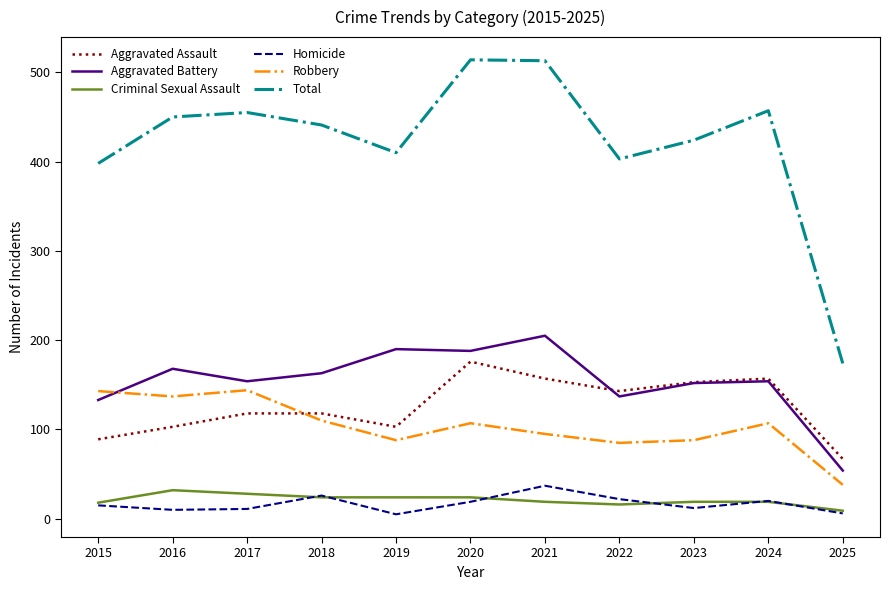

The value of Criminal Sexual Assault at 2023 is 19. True or false?

True